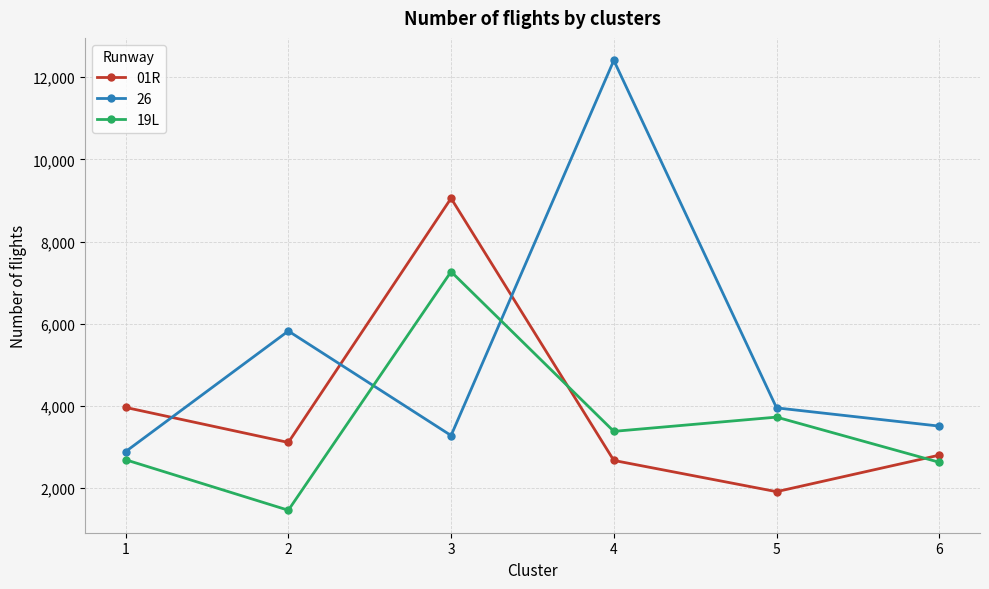

Reading right to left, what are all the values shown in this chart?

01R: 2799	1910	2670	9053	3108	3961
26: 3506	3950	12410	3277	5821	2885
19L: 2625	3725	3378	7266	1458	2687